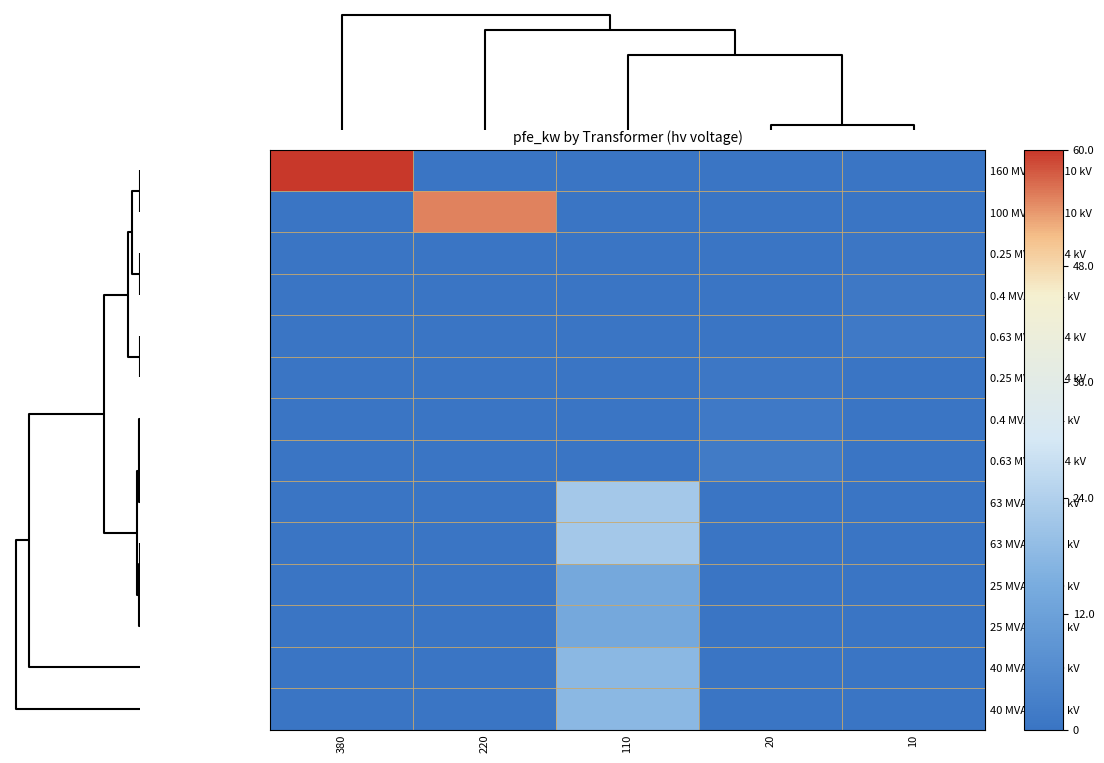

Which series has the largest total across all categories?

160 MVA 380/110 kV